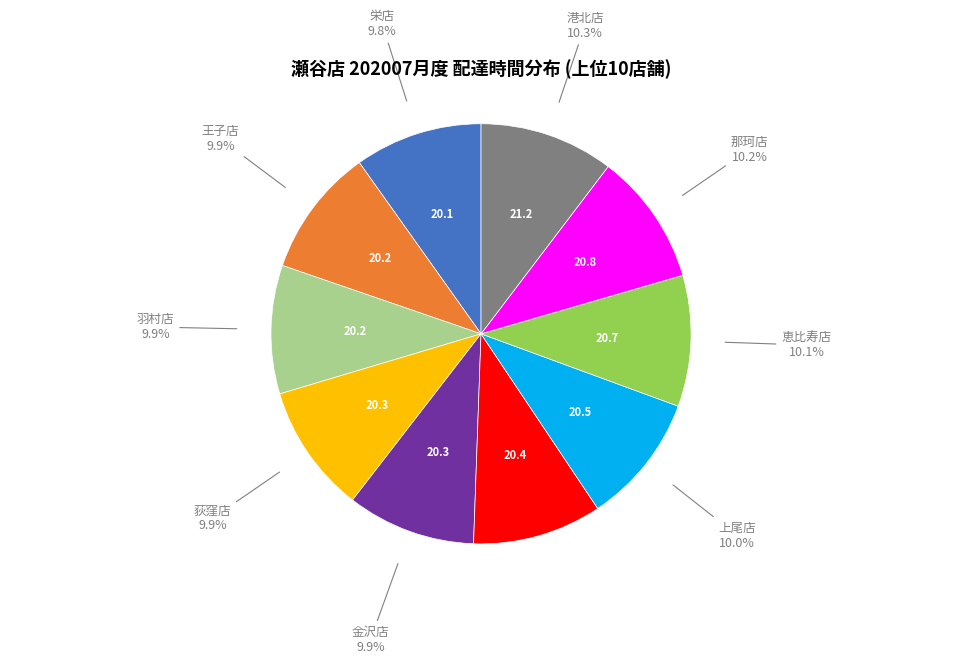

Is there any slice that represents more than half of the pie?

No